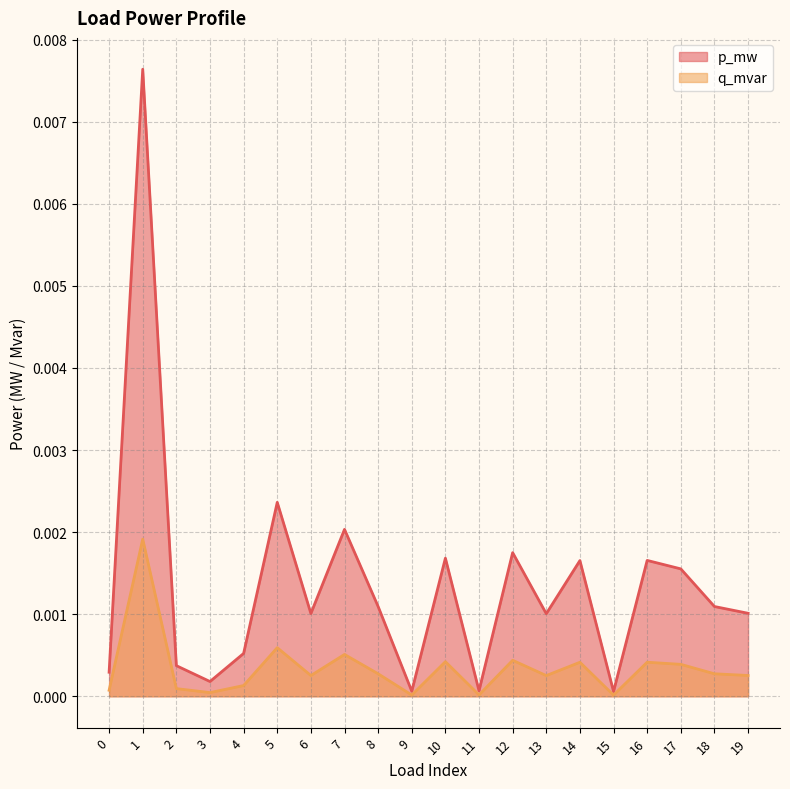

Is it true that q_mvar equals 0.0 at 5?

False